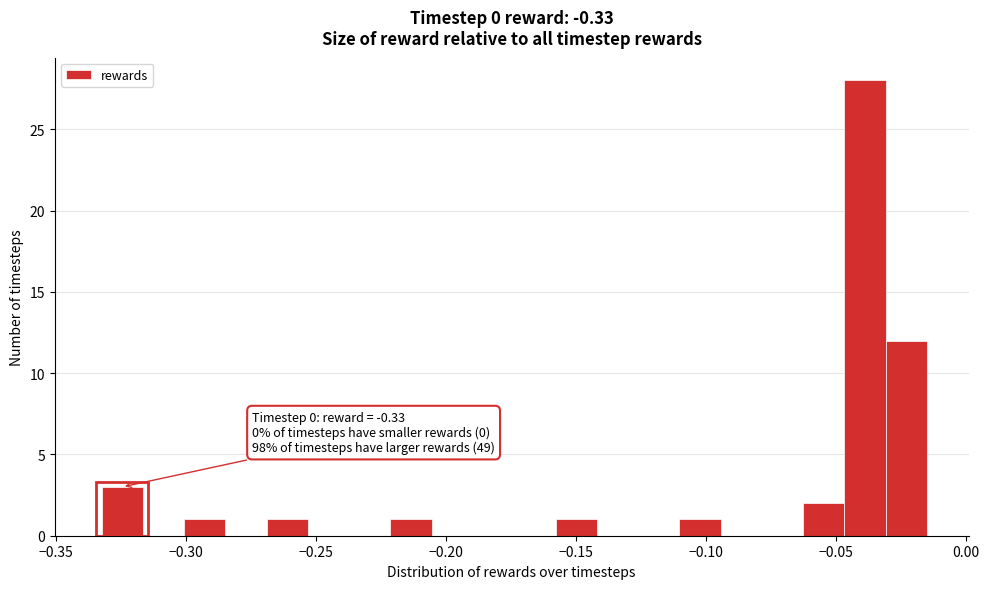

Read against the x-axis, roughly where is the centre of the tallest bar?

-0.040